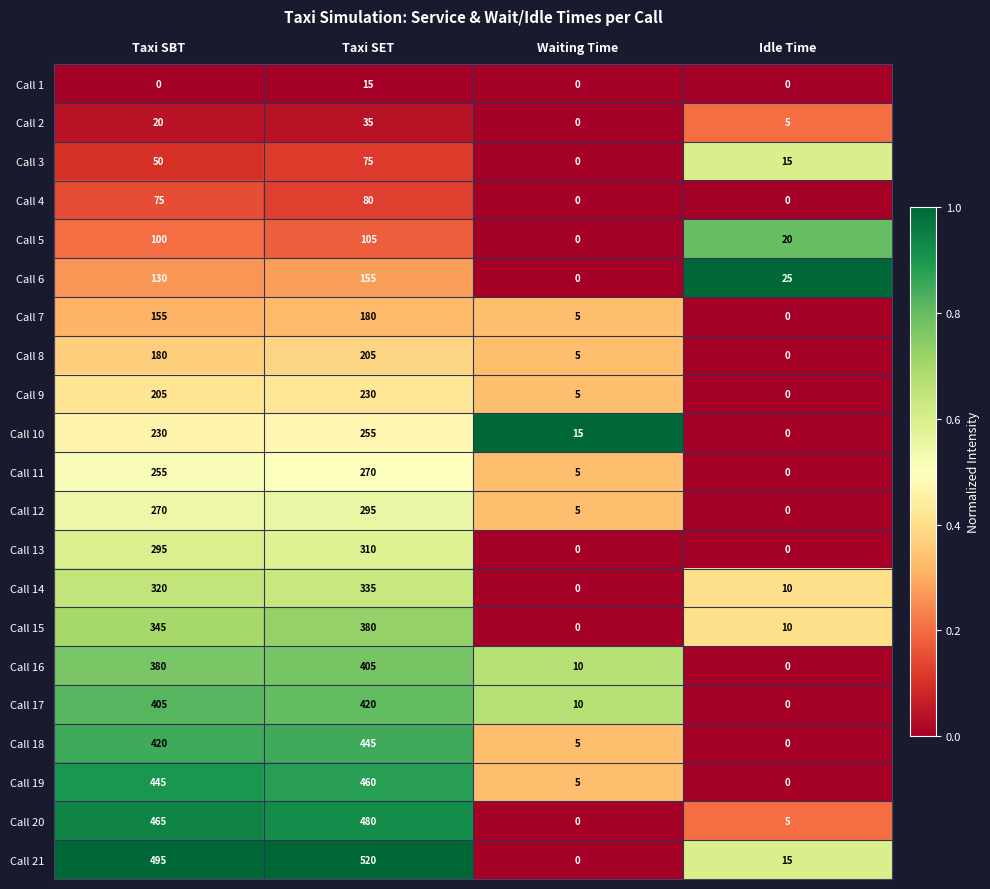

What is the difference between the Call 14 values at Idle Time and Taxi SET?

325